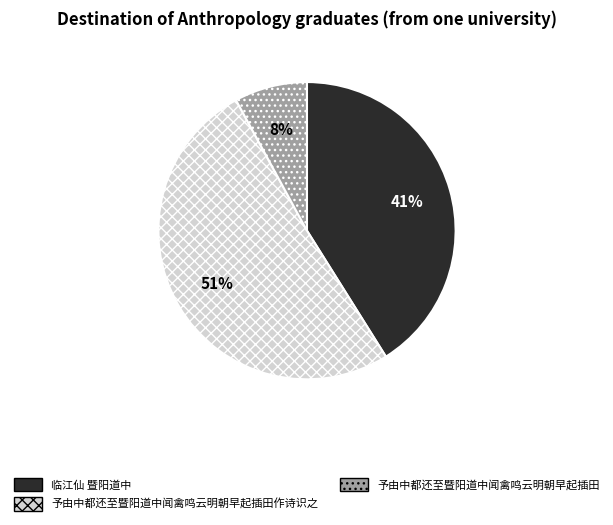

Between 予由中都还至暨阳道中闻禽鸣云明朝早起插田作诗识之 and 临江仙 暨阳道中, which is larger?

予由中都还至暨阳道中闻禽鸣云明朝早起插田作诗识之